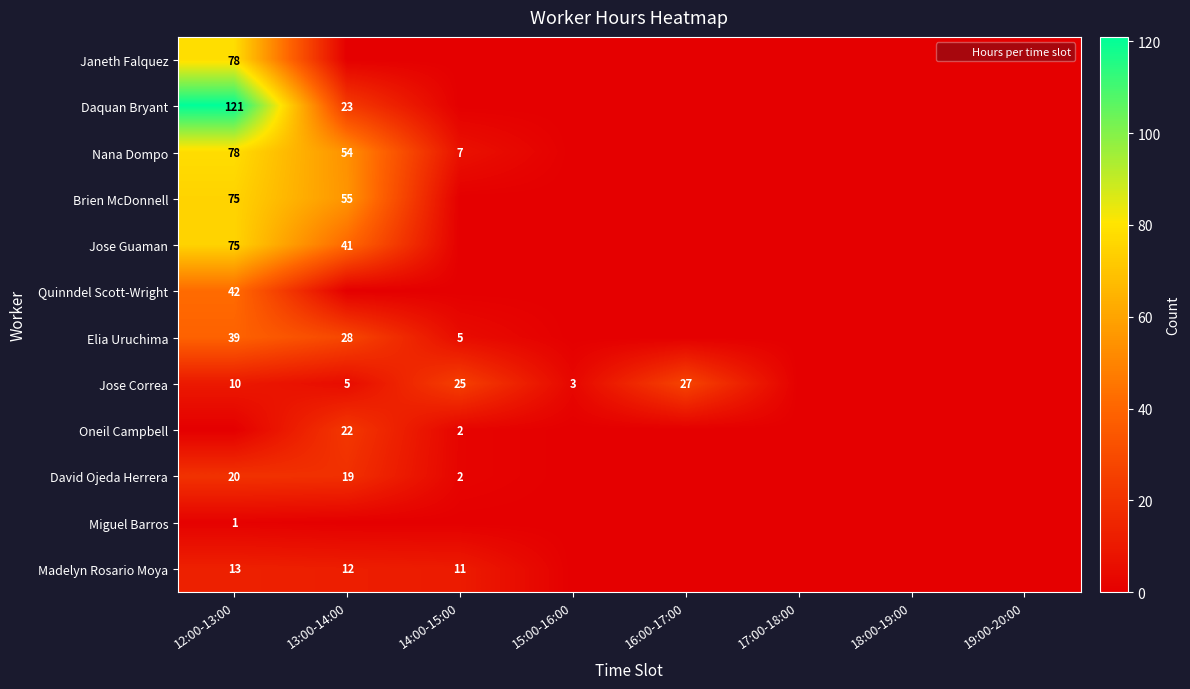

What is the total value across all series at 13:00-14:00?

259